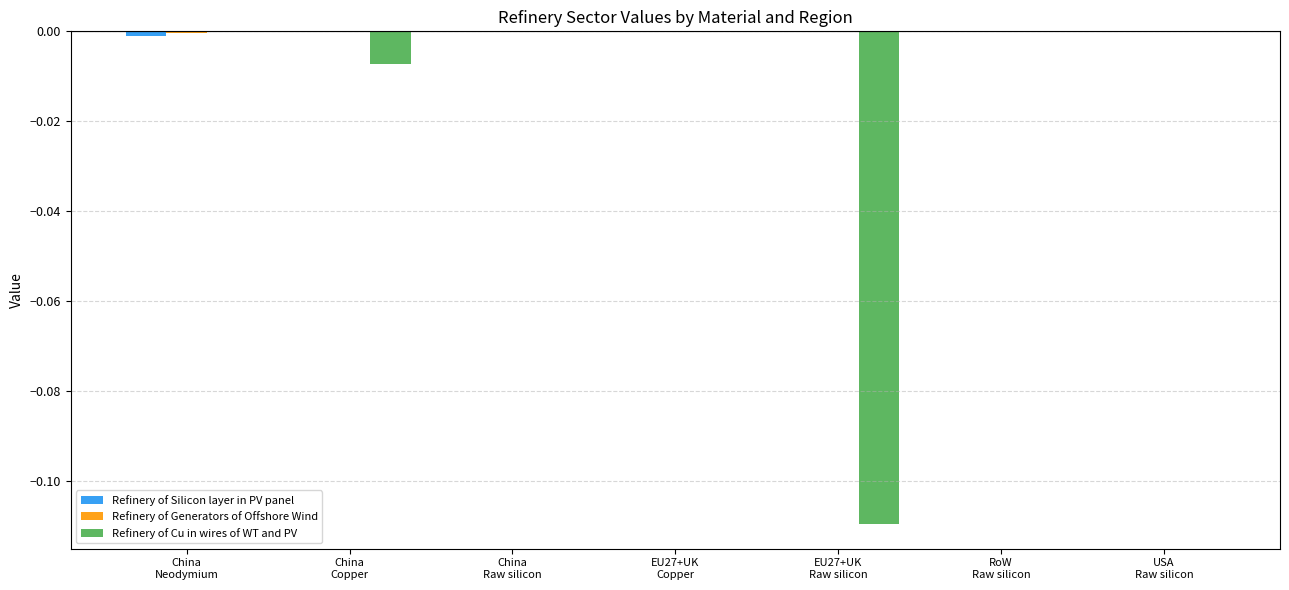

How many groups of bars are there?

7